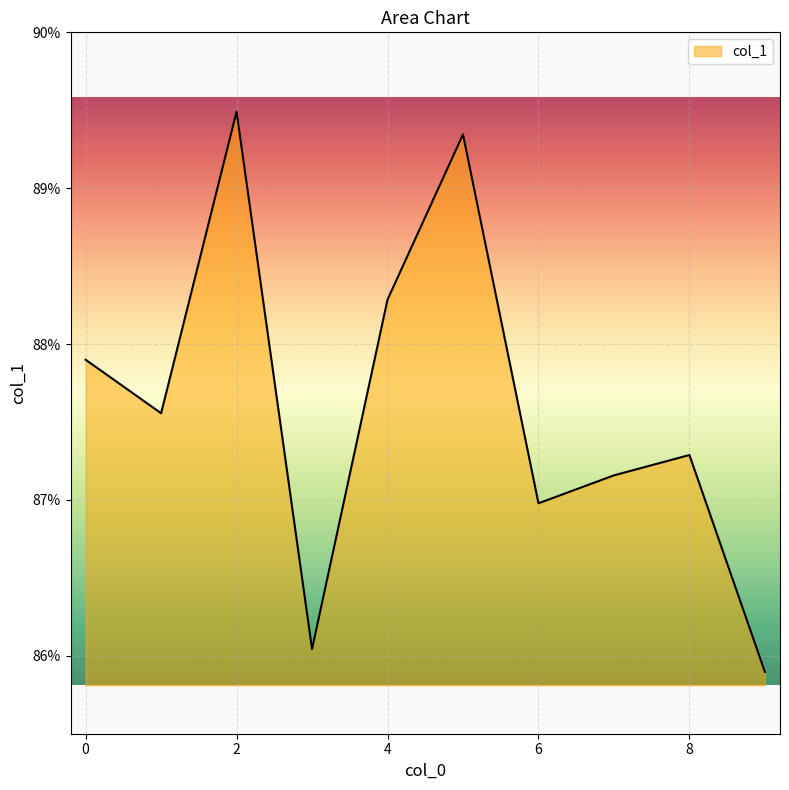

At which label is the value closest to 0?

9